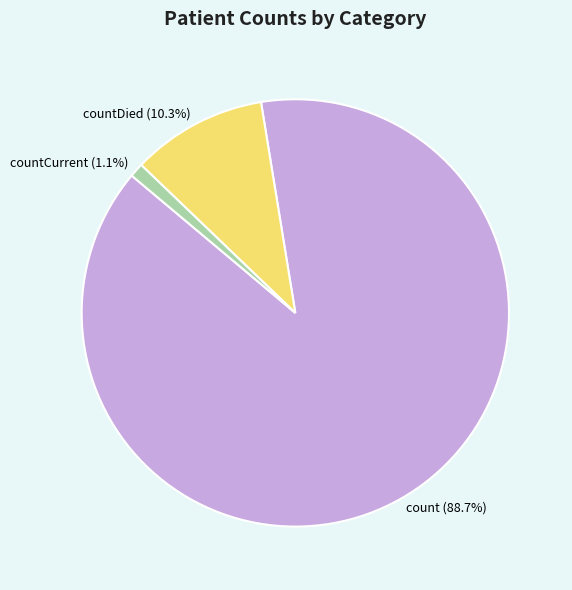

Count the number of slices in the pie.

3